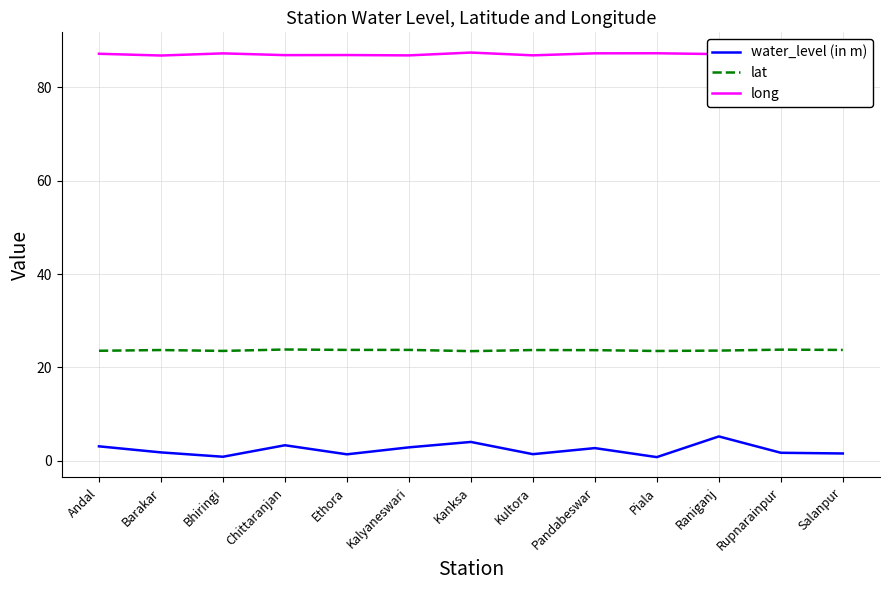

True or false: long and lat cross at least once.

False